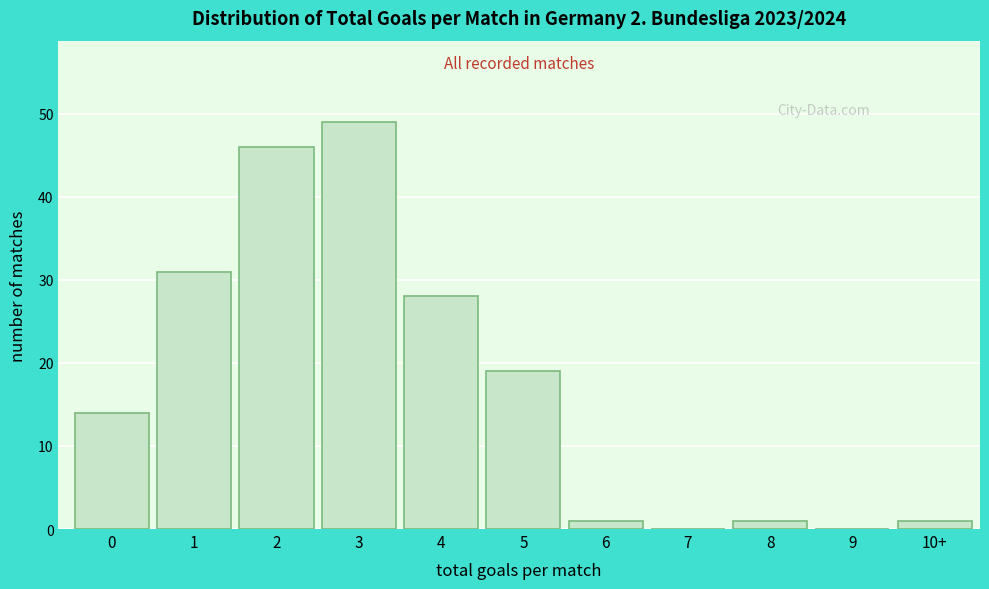

Reading left to right, list all the values displayed in this chart.

0=14	1=31	2=46	3=49	4=28	5=19	6=1	7=0	8=1	9=0	10+=1